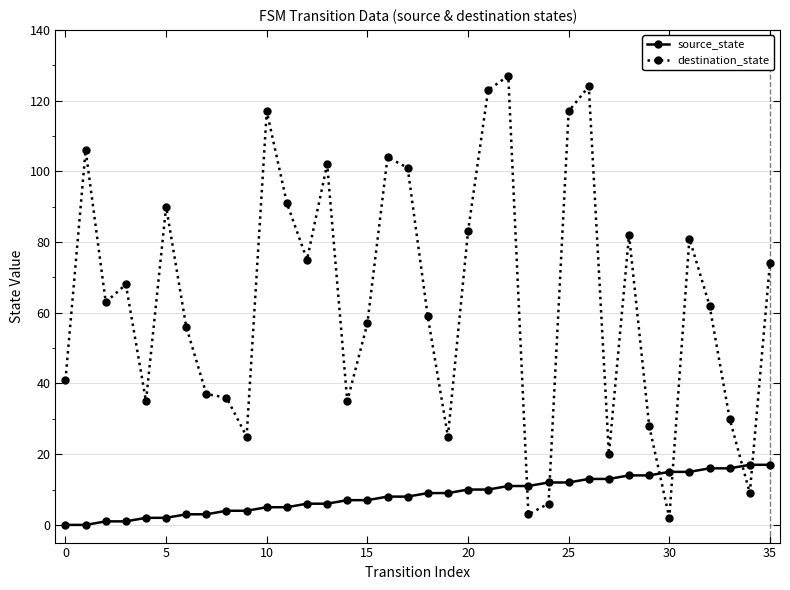

List the series in order of their overall mean, lowest first.

source_state, destination_state